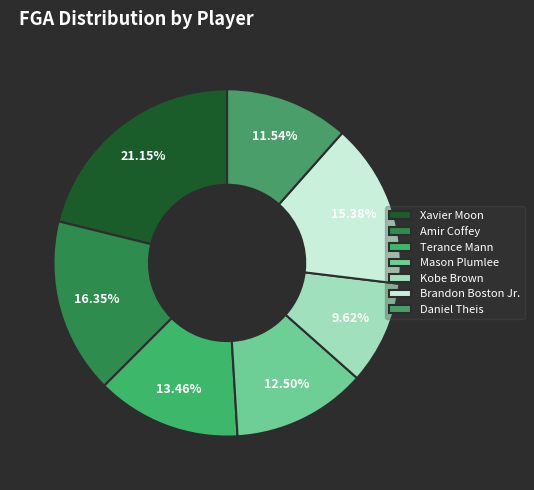

How many slices are in this pie chart?

7